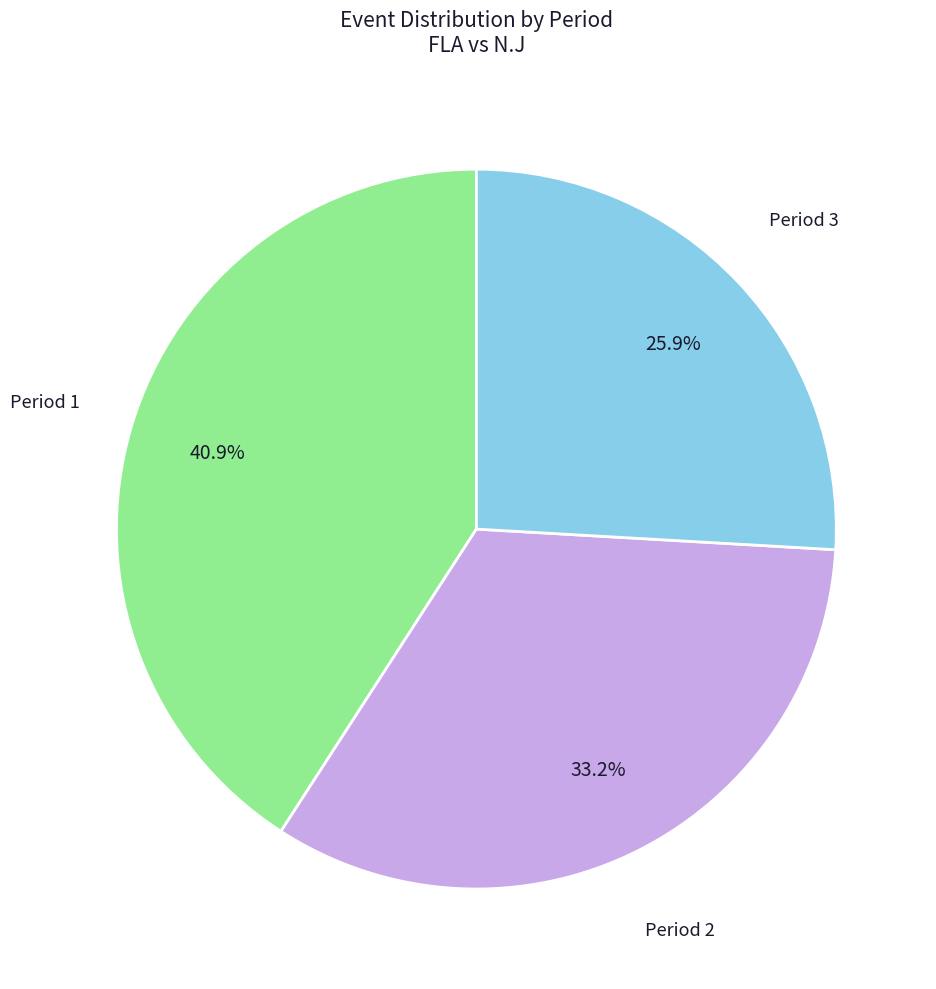

Is there any slice that represents more than half of the pie?

No